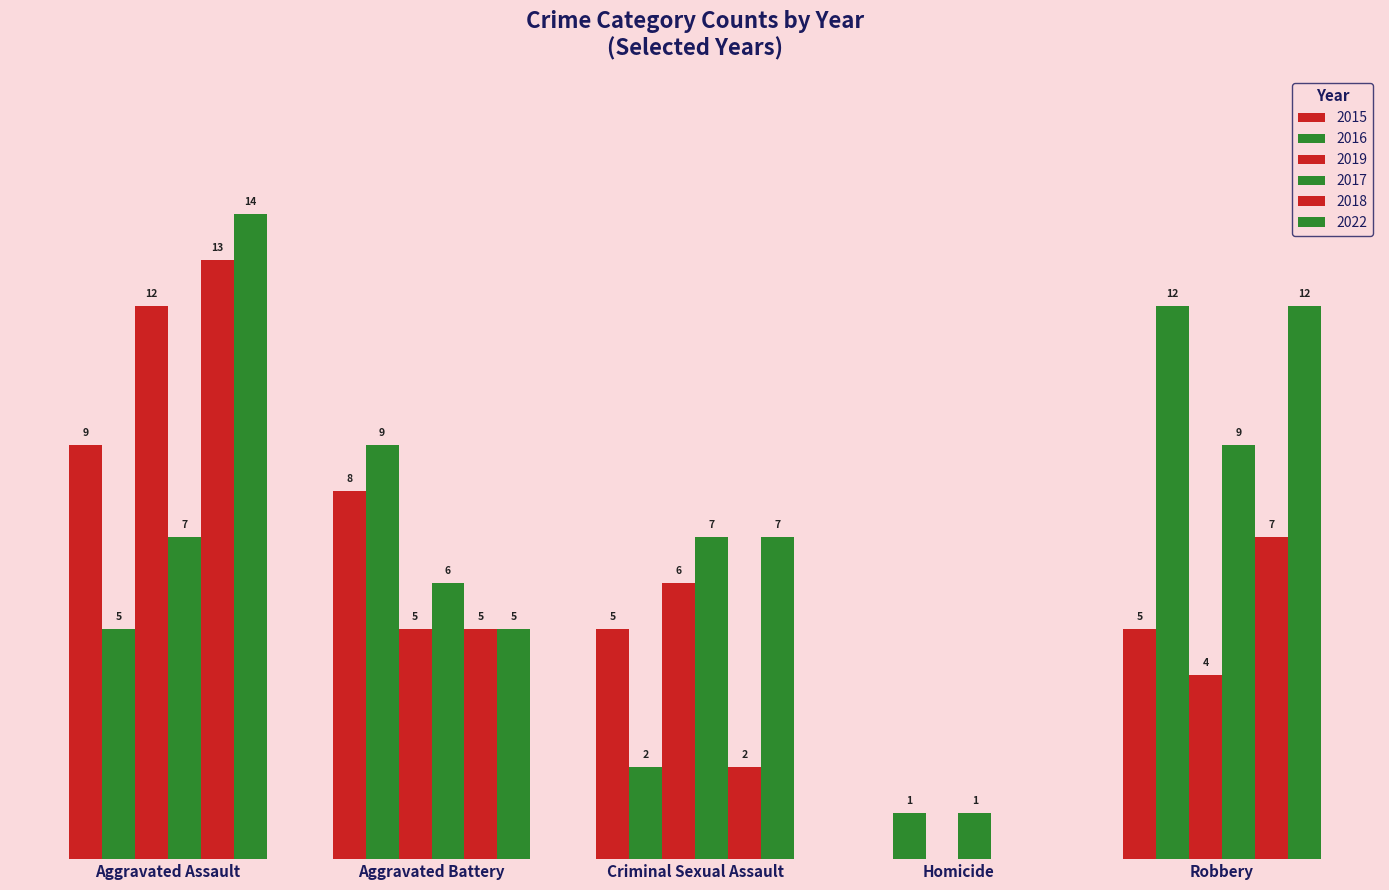

Rank the series at Robbery from highest to lowest value.

2016, 2022, 2017, 2018, 2015, 2019